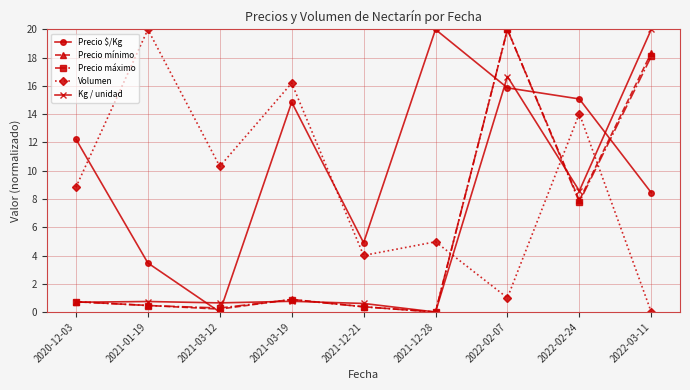

How many data points does each series have?

9